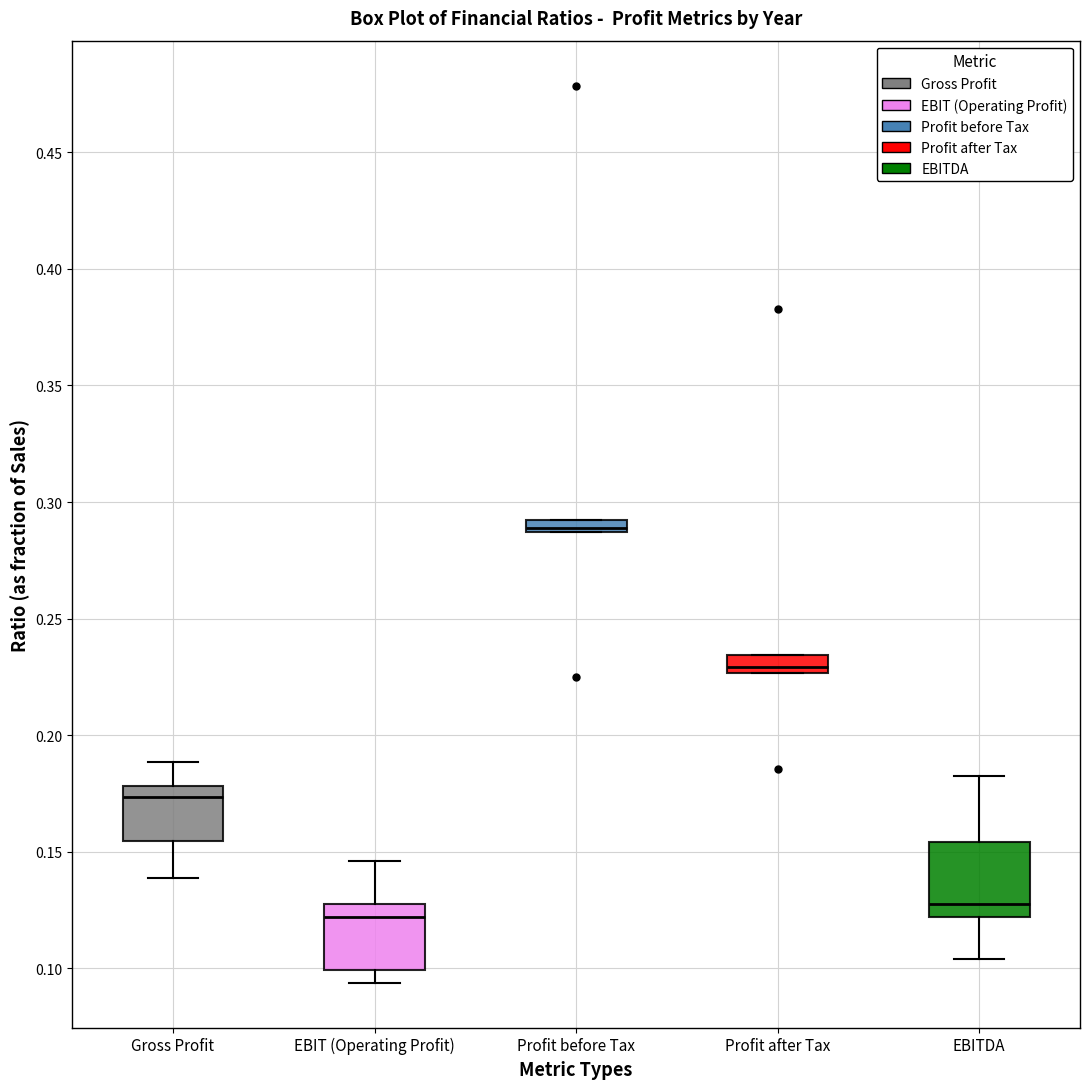

Which box's median line is the lowest?

EBIT (Operating Profit)